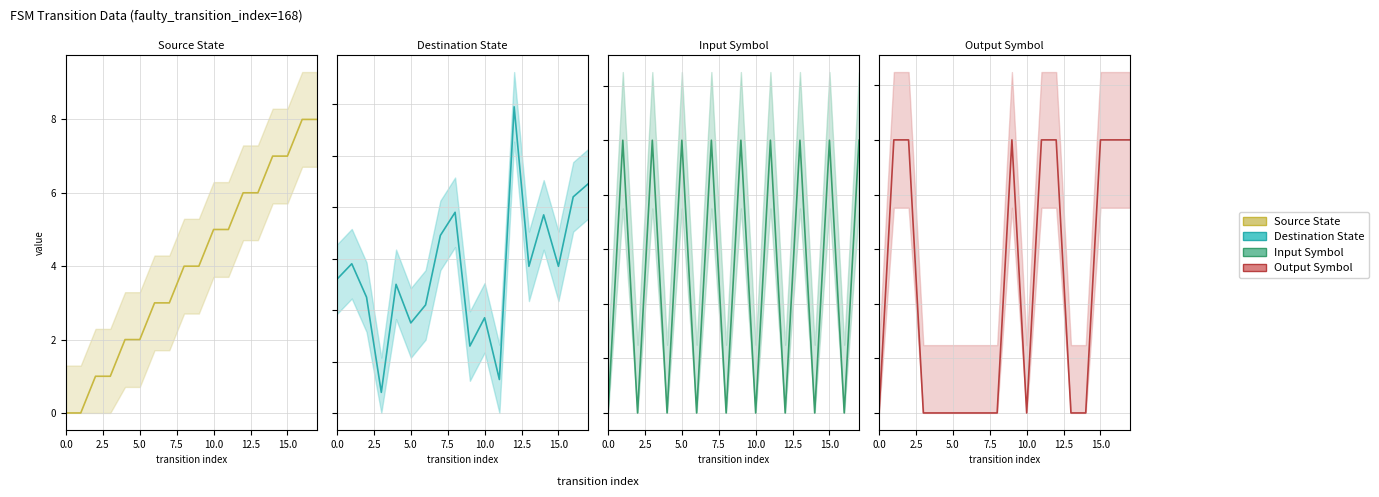

True or false: source_state_line has a value of 0 at 7.5.

False